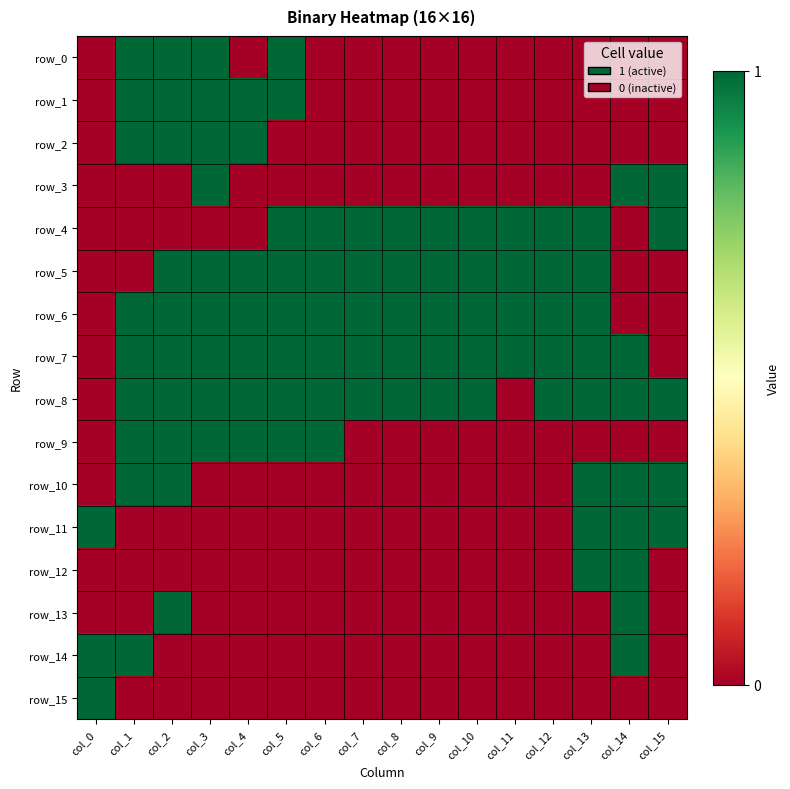

At which label does row_10 reach its peak?

col_1